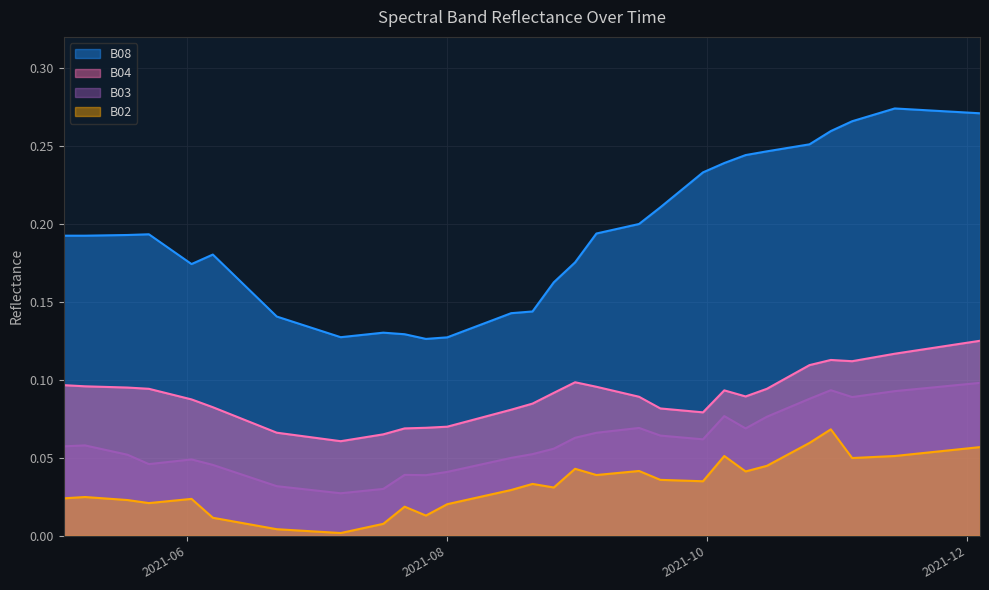

What is the approximate value of B02 at 2021-12-04?

0.1